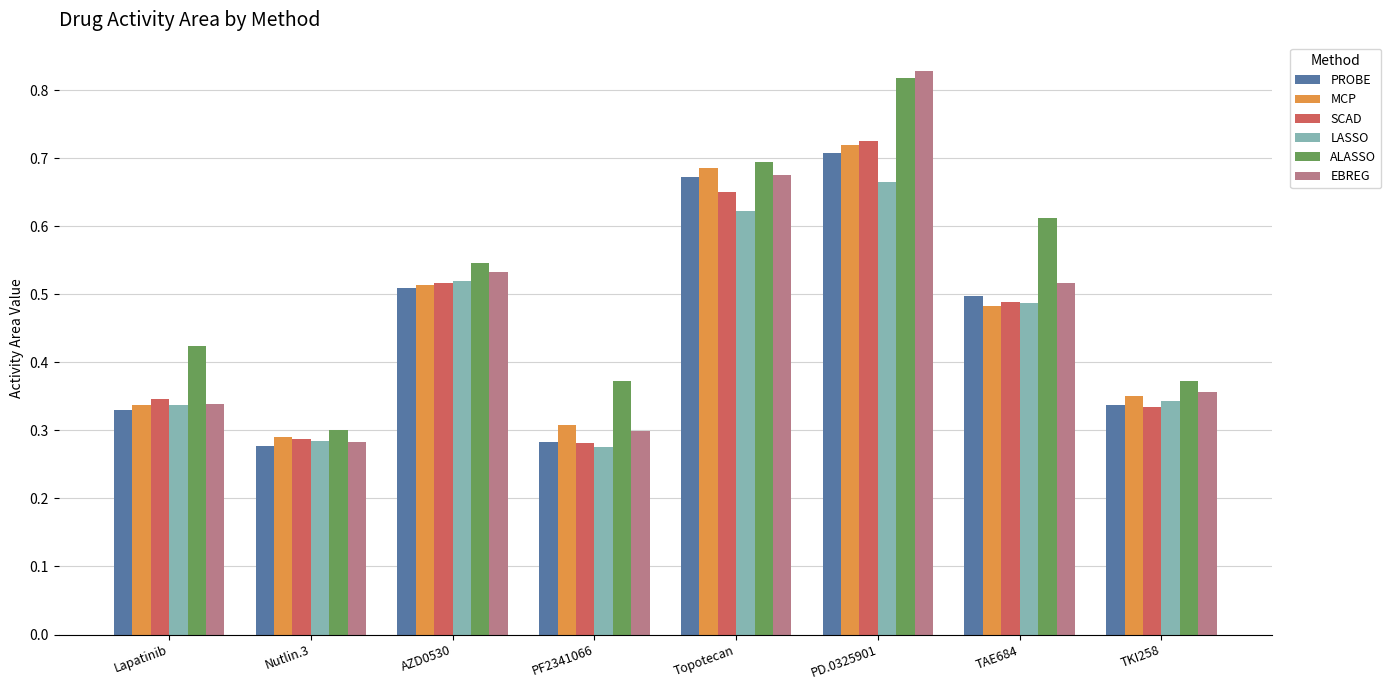

What is the difference between the highest and lowest values at PD.0325901?

0.2